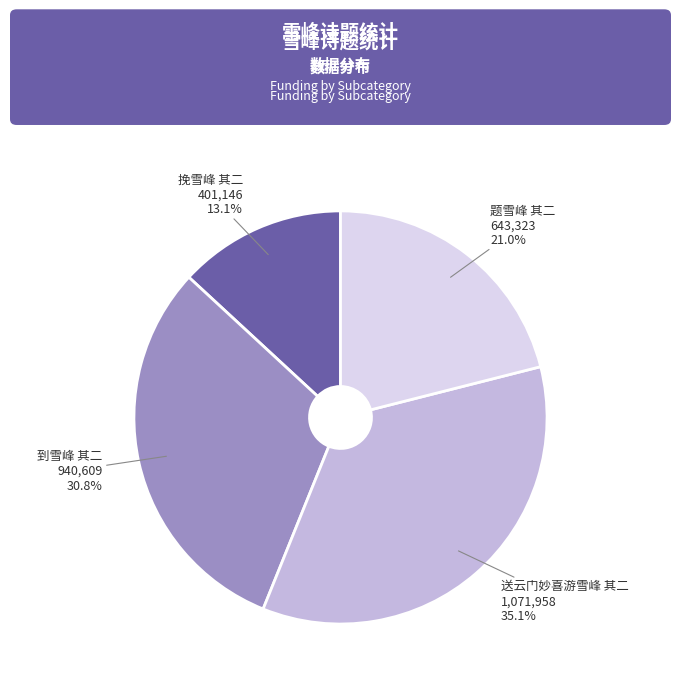

True or false: 题雪峰 其二 accounts for 21% of the total.

True